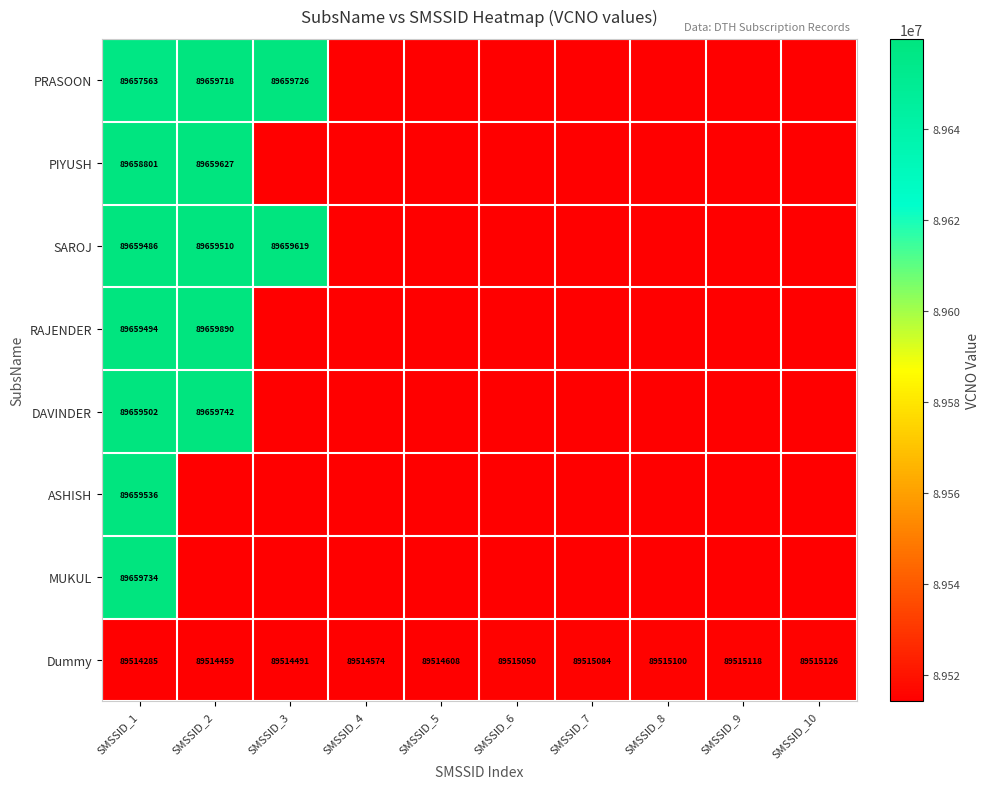

True or false: Dummy has a value of 120791130 at SMSSID_7.

False